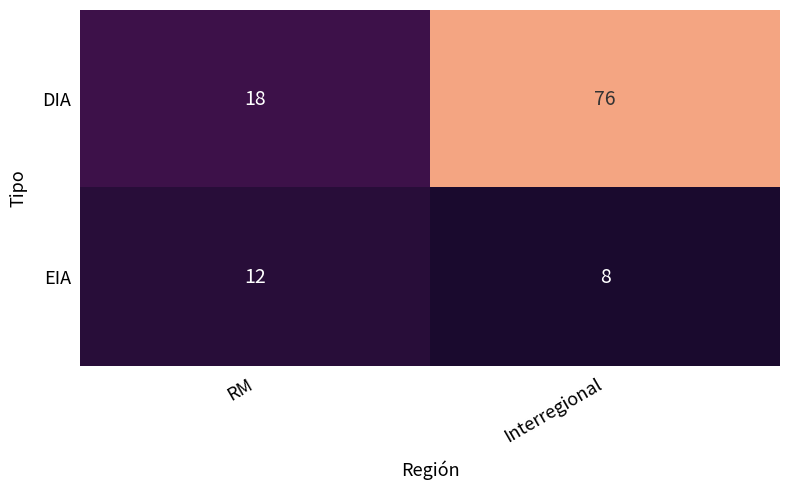

At which label does DIA reach its peak?

Interregional